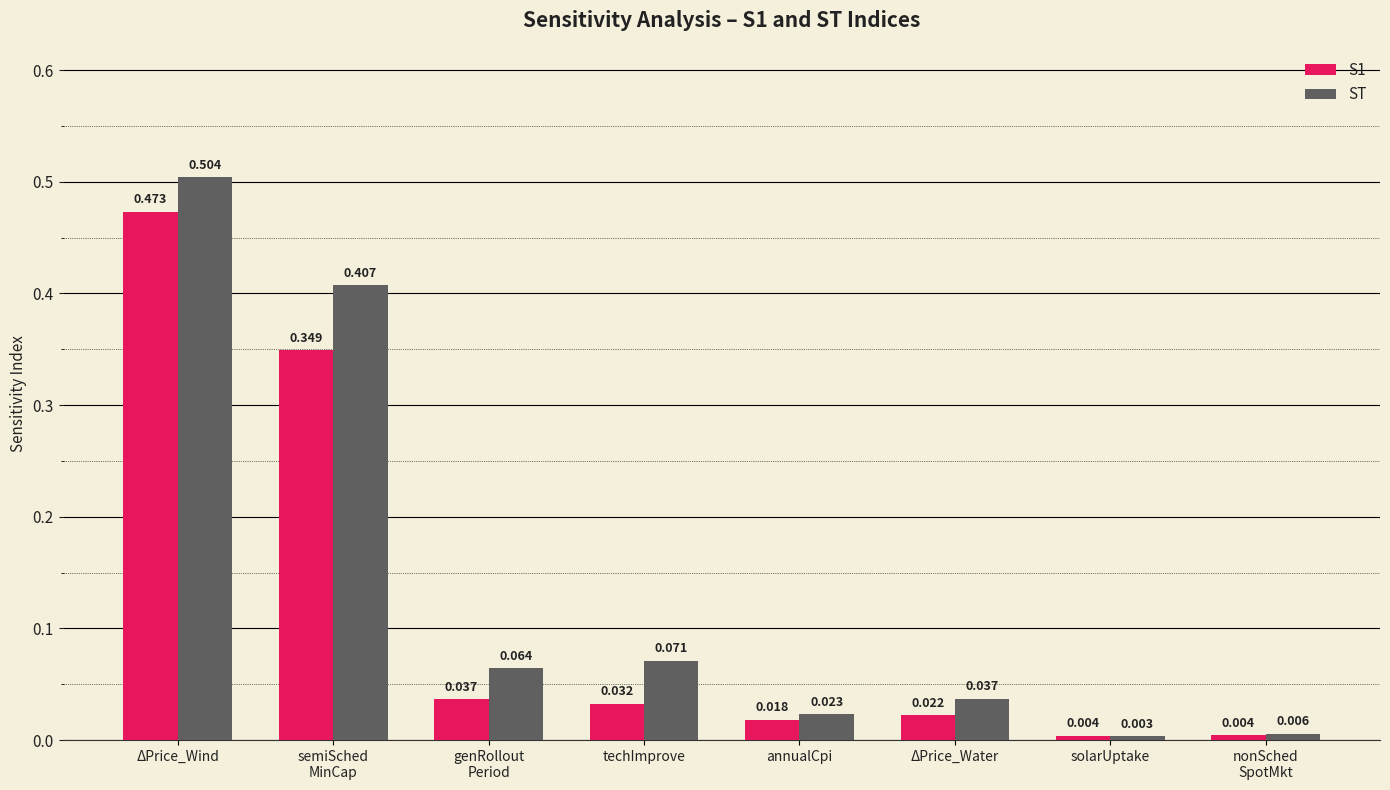

Which category has the lowest value across all series?

solarUptake